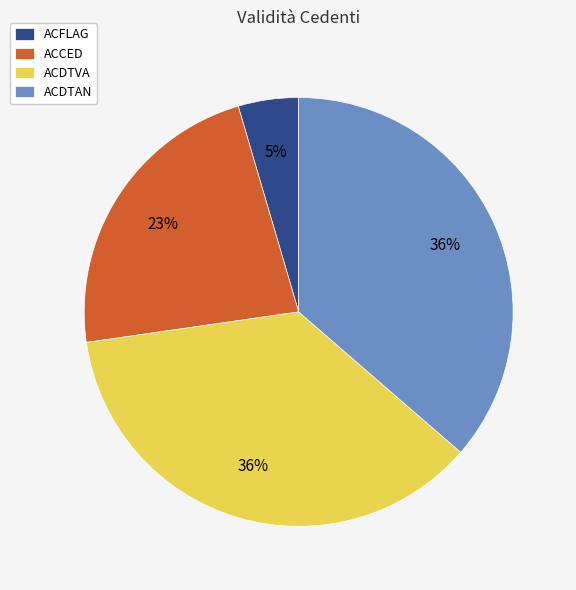

To the nearest percent, what is the combined percentage of ACFLAG and ACDTVA?

41%